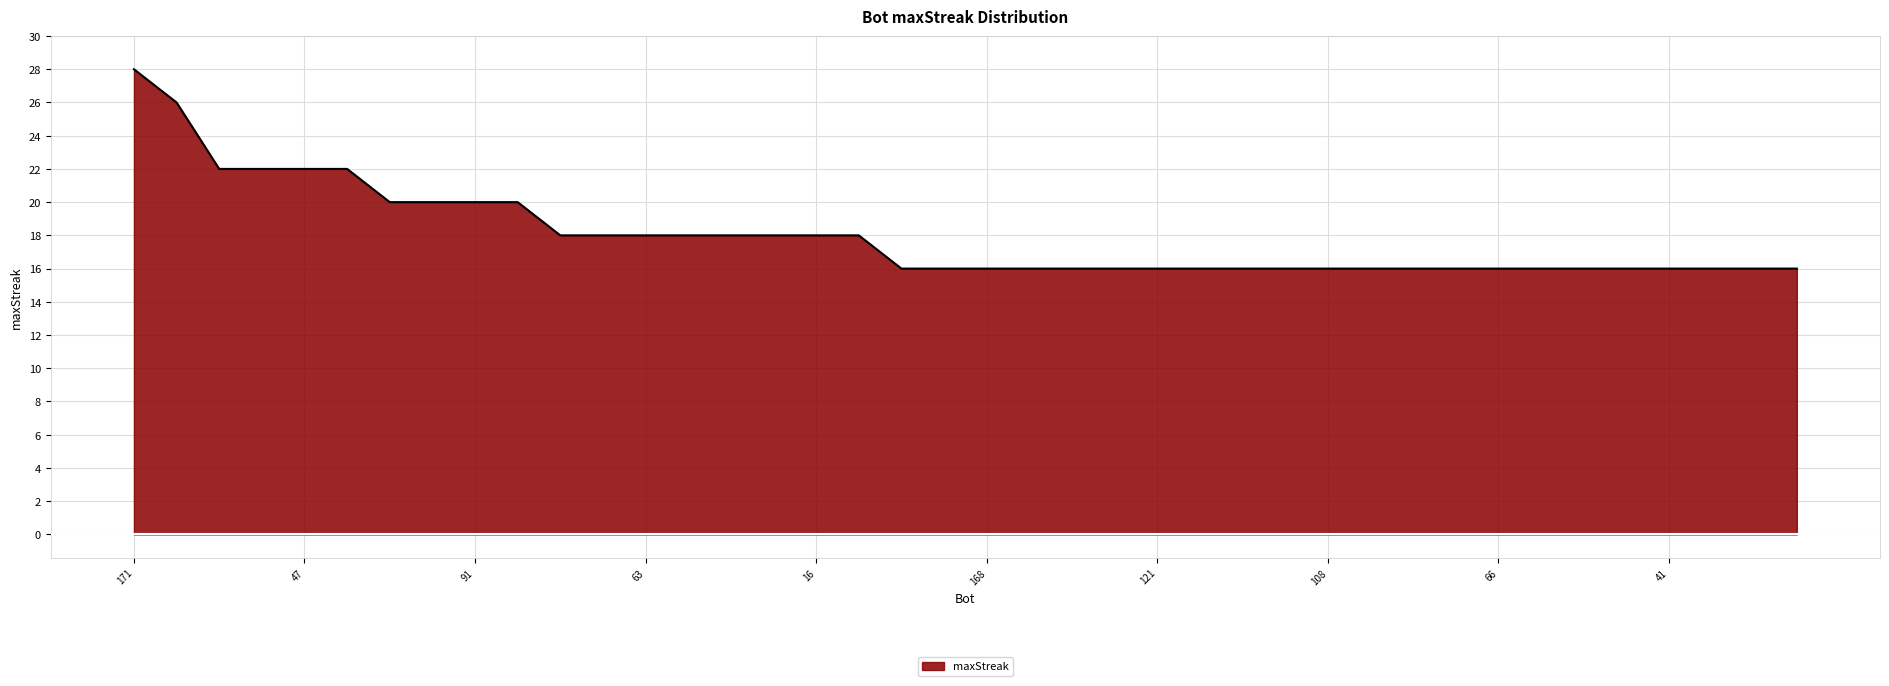

What is the greatest value displayed?

28